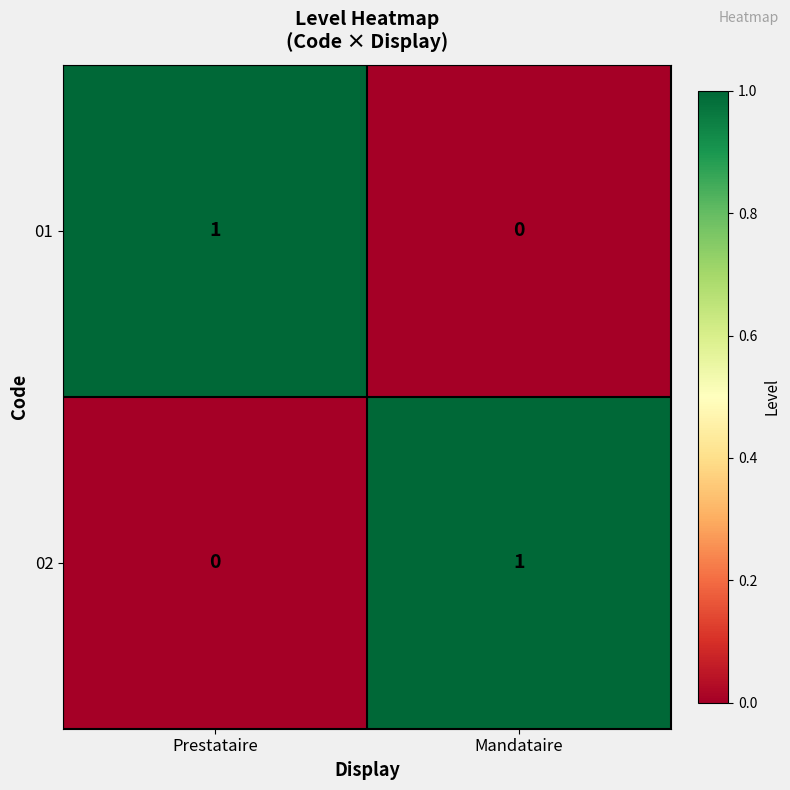

List the labels in order of 01 value, smallest first.

Mandataire, Prestataire